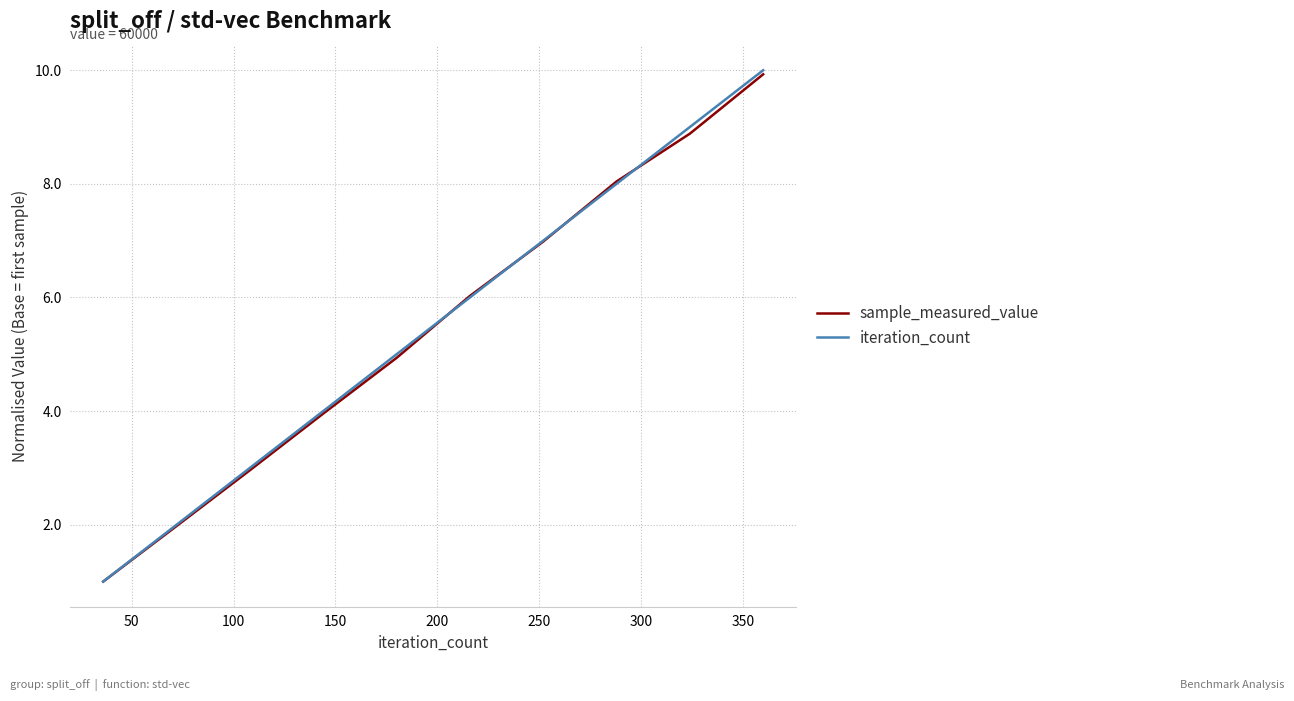

Which series has the widest spread of values?

iteration_count